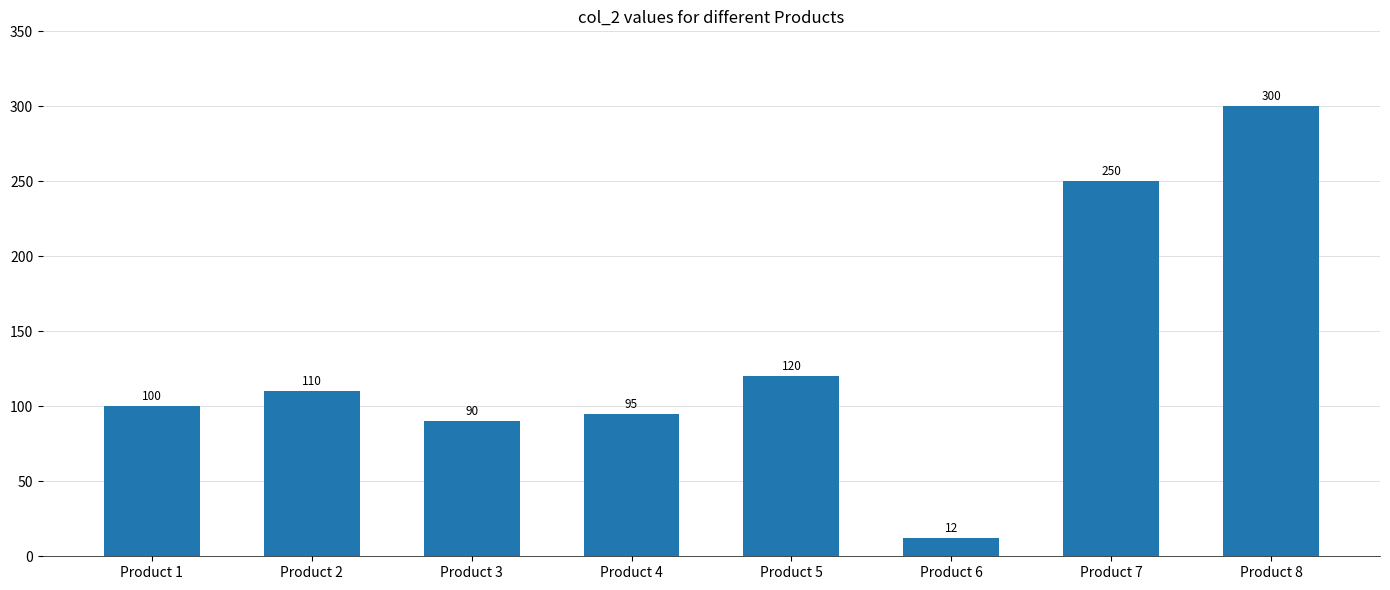

What is the change in value from Product 3 to Product 7?

+160